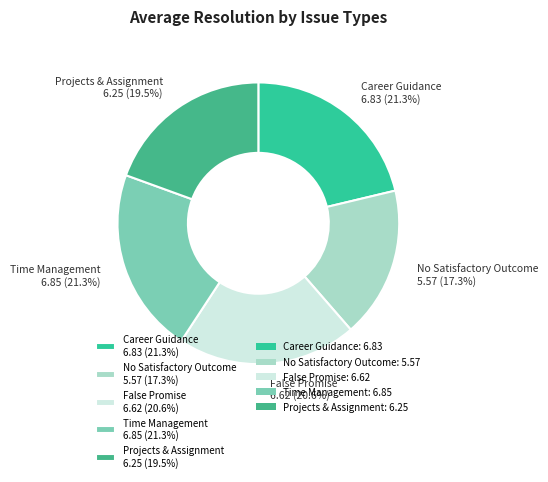

How many segments does this pie chart have?

5